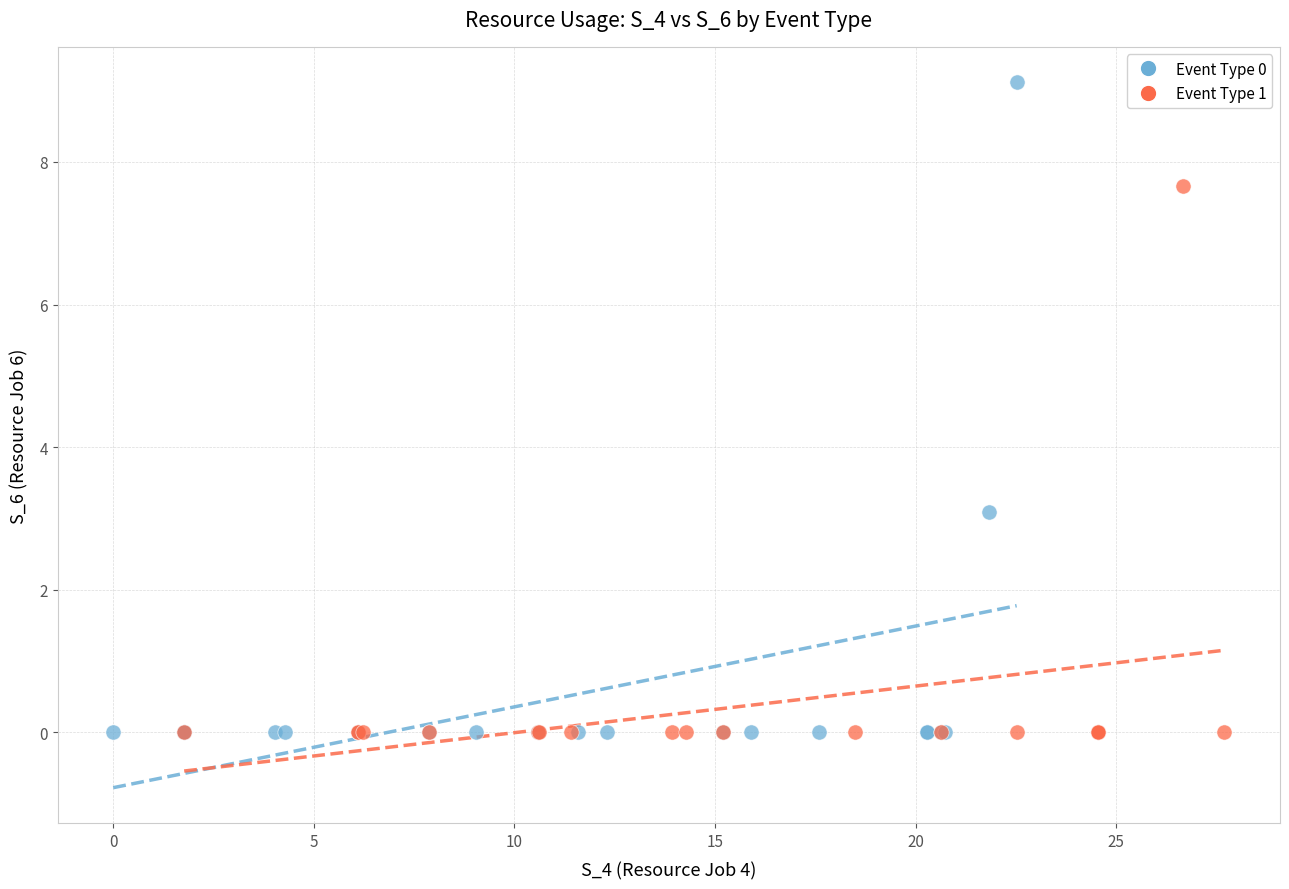

What are all the series names shown in the legend?

Event Type 0, Event Type 1